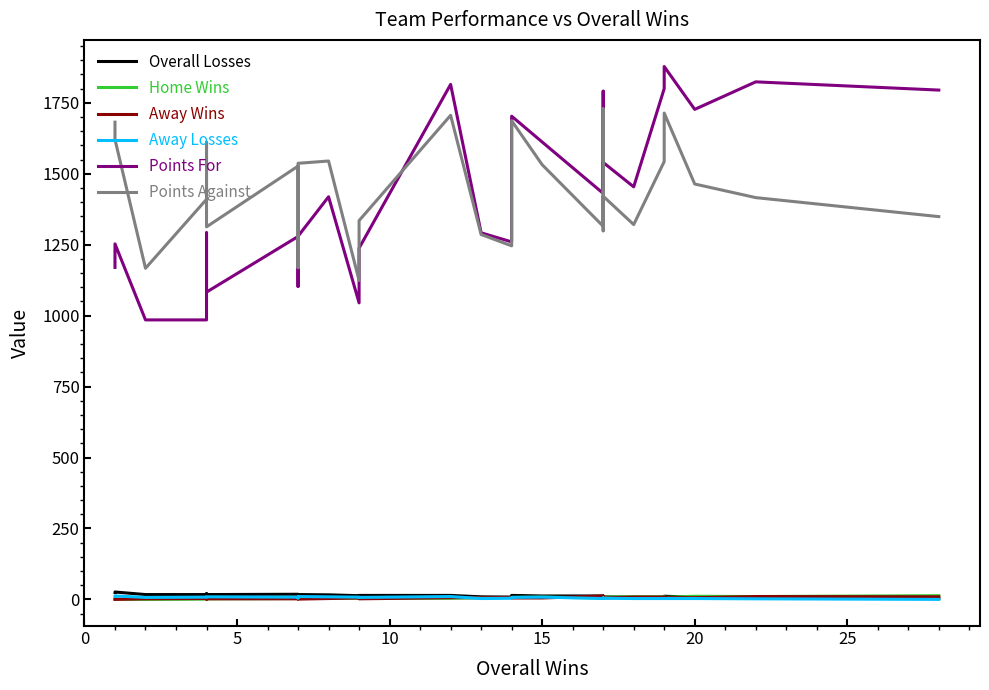

What is the difference between the maximum and minimum values in the Points Against series?

605